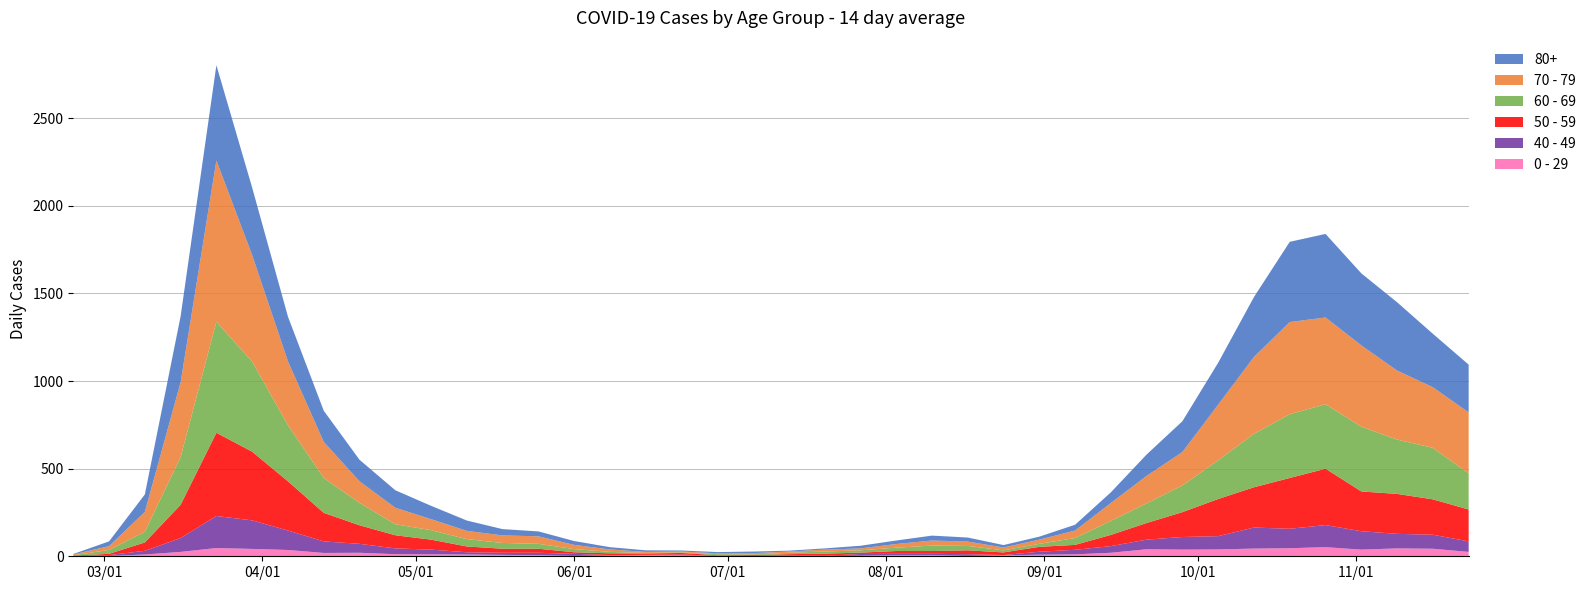

Reading left to right, extract all data points from this chart.

80+: 0=3	1=27	2=100	3=377	4=544	5=385	6=255	7=178	8=123	9=100	10=76	11=59	12=36	13=28	14=22	15=13	16=9	17=6	18=7	19=9	20=5	21=7	22=15	23=20	24=28	25=23	26=14	27=17	28=33	29=61	30=122	31=176	32=239	33=342	34=458	35=477	36=411	37=390	38=305	39=273
70 - 79: 0=4	1=22	2=113	3=427	4=920	5=608	6=365	7=206	8=123	9=94	10=63	11=47	12=43	13=43	14=24	15=14	16=6	17=5	18=5	19=8	20=7	21=11	22=11	23=21	24=29	25=25	26=16	27=24	28=43	29=102	30=157	31=191	32=318	33=439	34=526	35=495	36=464	37=394	38=346	39=348
60 - 69: 0=2	1=22	2=61	3=272	4=634	5=514	6=320	7=199	8=128	9=63	10=54	11=42	12=33	13=28	14=18	15=8	16=3	17=3	18=6	19=3	20=8	21=12	22=13	23=19	24=31	25=25	26=12	27=17	28=39	29=80	30=112	31=152	32=221	33=305	34=364	35=368	36=370	37=310	38=294	39=206
50 - 59: 0=3	1=7	2=48	3=190	4=475	5=392	6=281	7=163	8=106	9=75	10=57	11=33	12=23	13=23	14=9	15=10	16=8	17=9	18=3	19=5	20=6	21=12	22=8	23=16	24=16	25=22	26=15	27=28	28=28	29=64	30=95	31=142	32=212	33=230	34=290	35=322	36=227	37=228	38=202	39=182
40 - 49: 0=0	1=5	2=21	3=79	4=183	5=163	6=111	7=66	8=51	9=33	10=27	11=13	12=12	13=14	14=12	15=3	16=2	17=5	18=1	19=1	20=4	21=2	22=10	23=8	24=8	25=10	26=2	27=17	28=26	29=38	30=55	31=72	32=76	33=120	34=111	35=126	36=105	37=83	38=80	39=60
0 - 29: 0=1	1=2	2=10	3=25	4=47	5=42	6=36	7=19	8=20	9=12	10=11	11=10	12=8	13=6	14=2	15=4	16=6	17=5	18=2	19=1	20=2	21=1	22=3	23=6	24=6	25=2	26=5	27=9	28=11	29=20	30=40	31=38	32=39	33=44	34=46	35=52	36=38	37=45	38=43	39=25